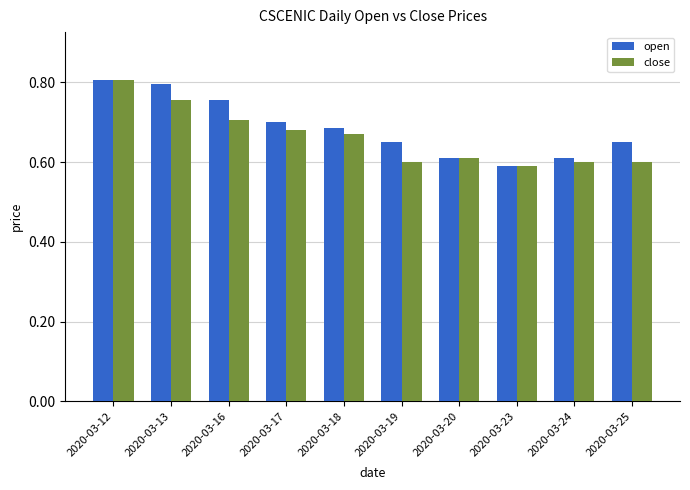

The close series shows 0.4 at 2020-03-25. True or false?

False